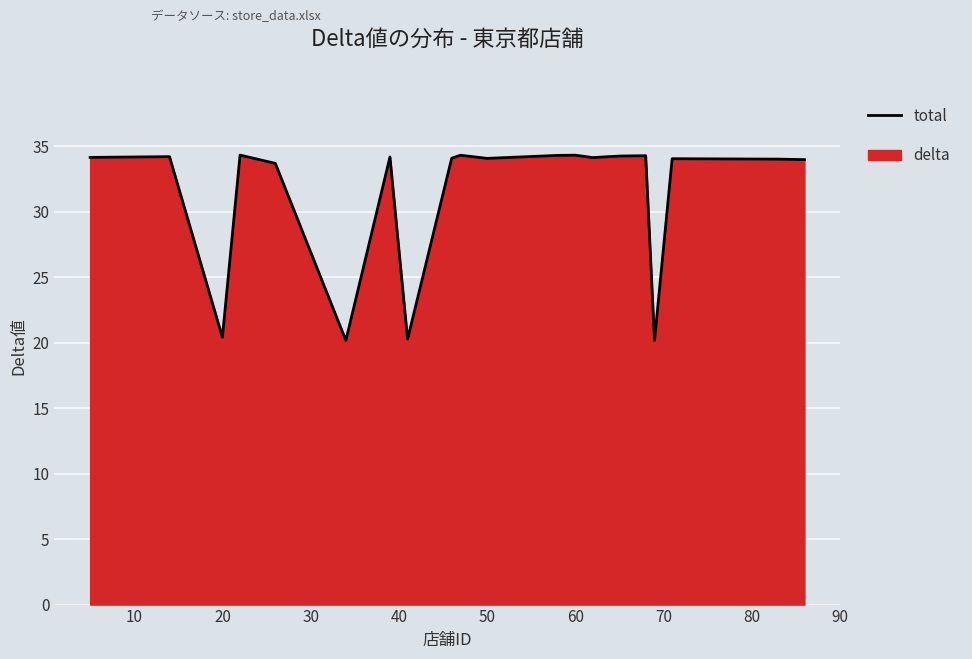

Reading left to right, what are all the values shown in this chart?

34.2	34.2	20.4	34.3	33.7	20.2	34.2	20.3	34.1	34.3	34.1	34.3	34.3	34.1	34.3	34.3	20.2	34.0	34.0	34.0